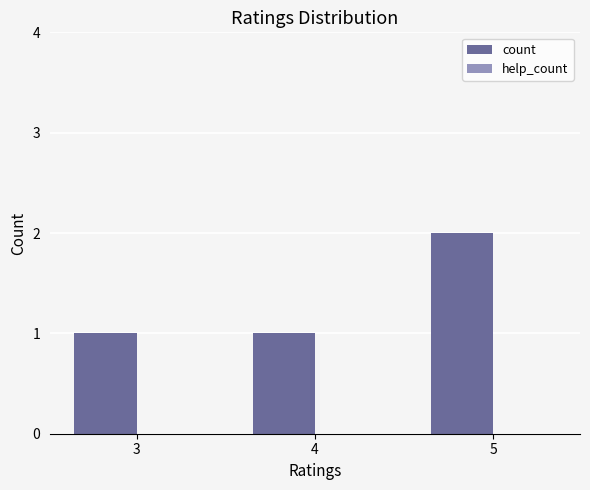

What is the sum of all values?

4